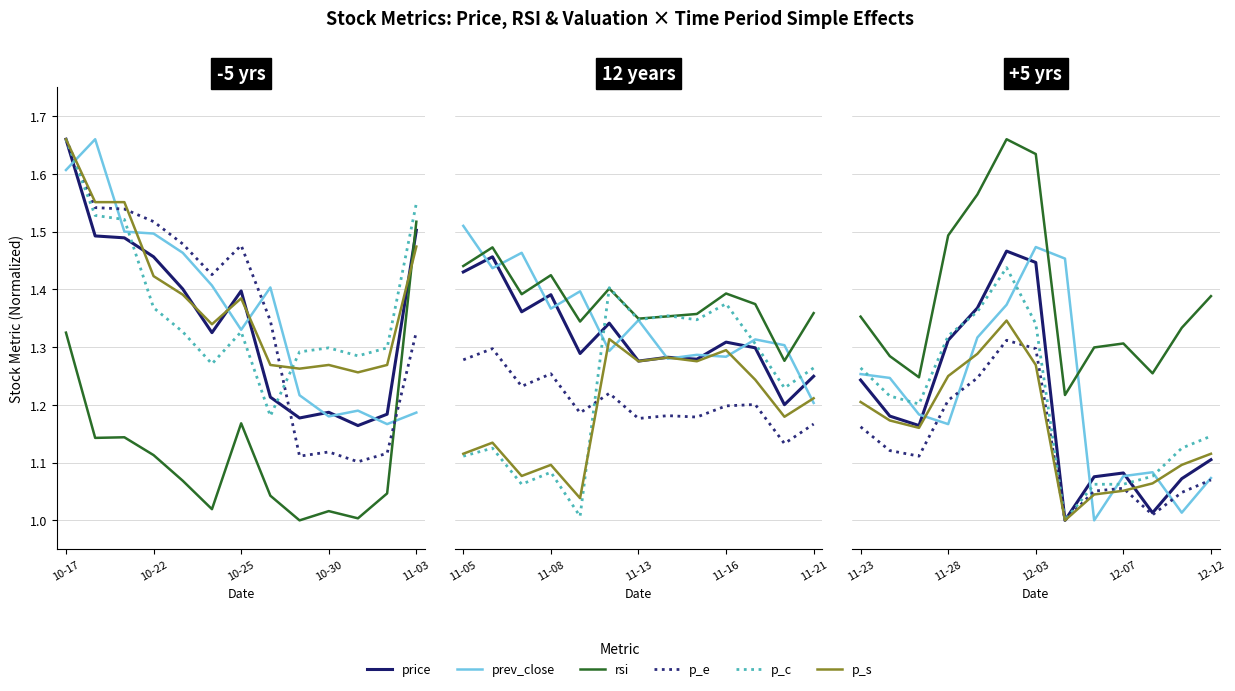

Which series changed the most between 11-28 and 12-03?

prev_close